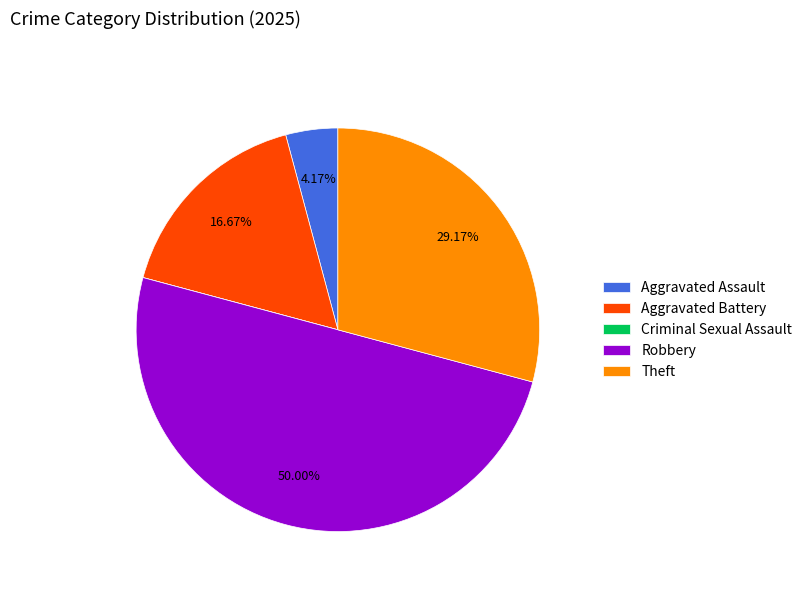

To the nearest percent, what is the average slice percentage?

20%